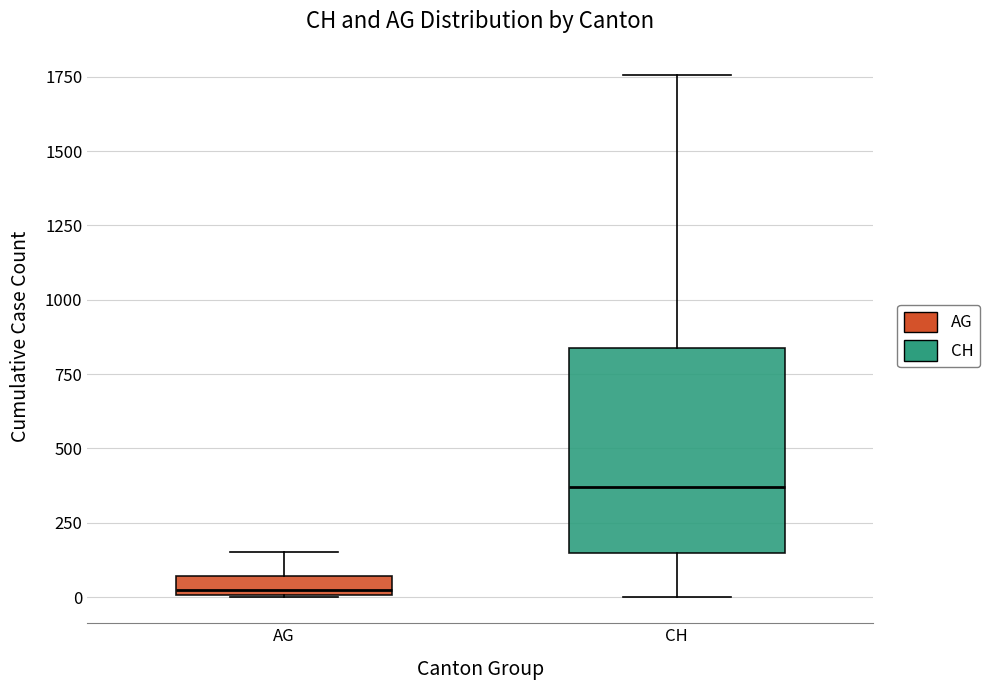

Comparing the boxes themselves (not the whiskers), which one is the tallest?

CH